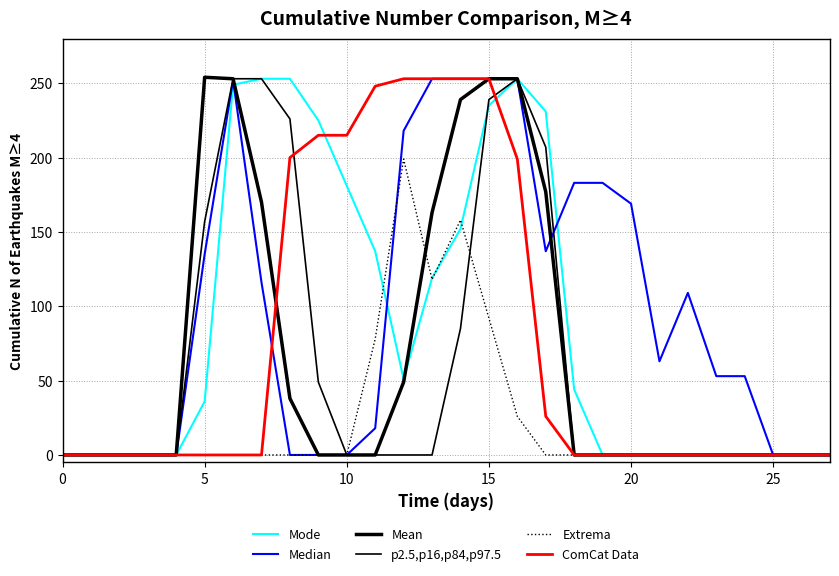

How many series are shown in this chart?

6